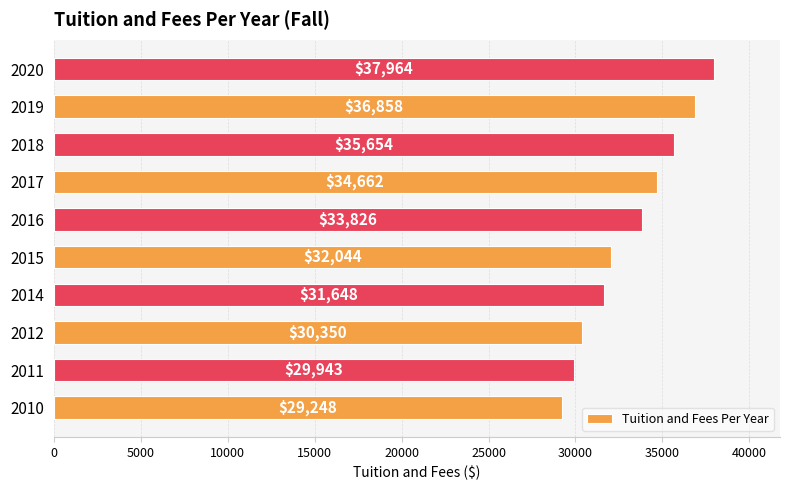

What is the ratio of the value at 2020 to the value at 2011?

1.3